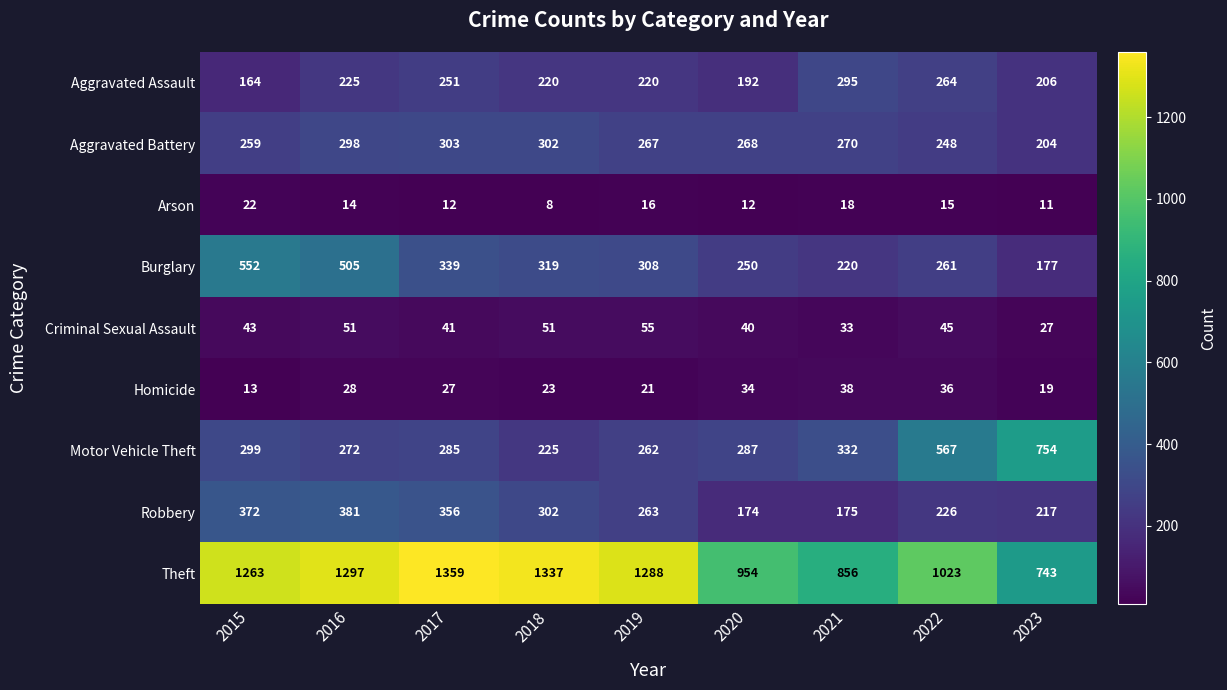

Count the number of categories in the chart.

9